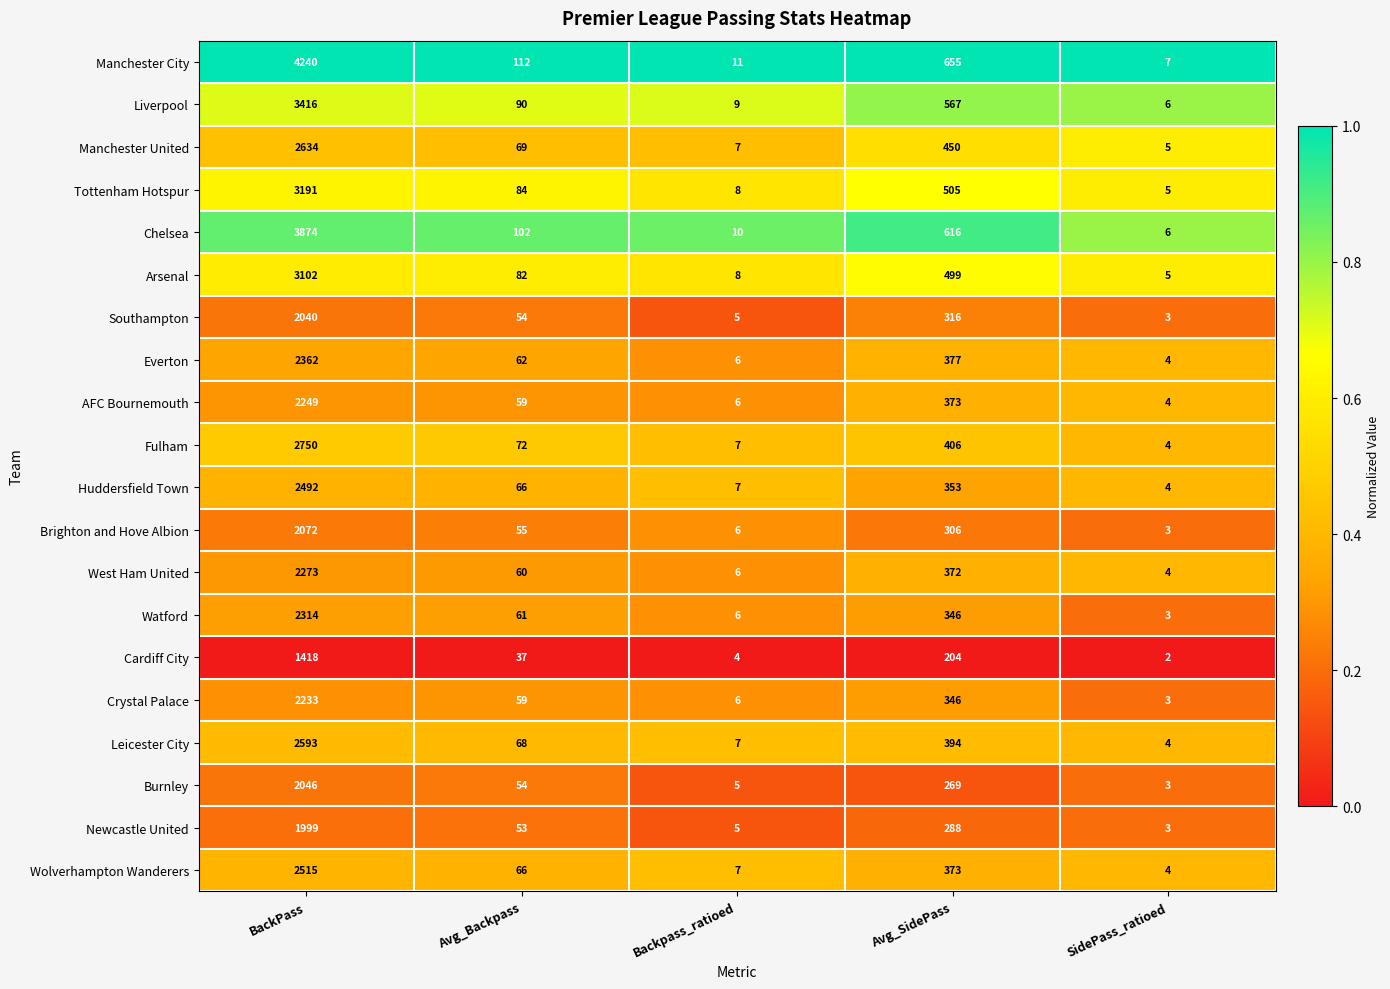

At which label does Arsenal first exceed 82?

BackPass